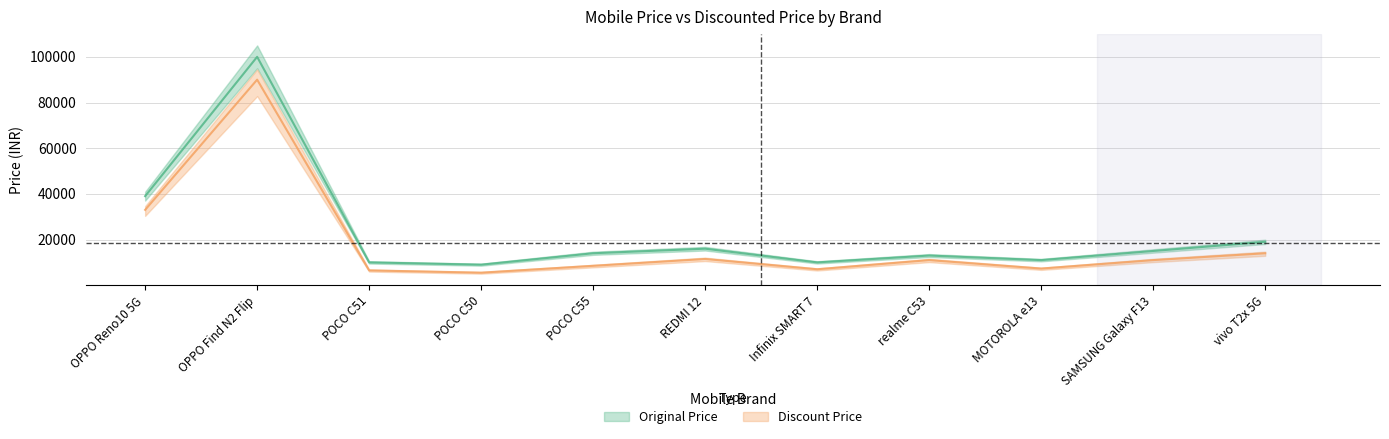

Where is the first local minimum for Discount Price?

POCO C50